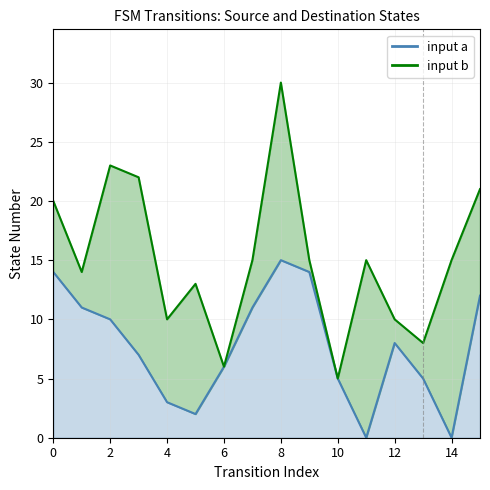

Which series has the largest total across all categories?

destination_state